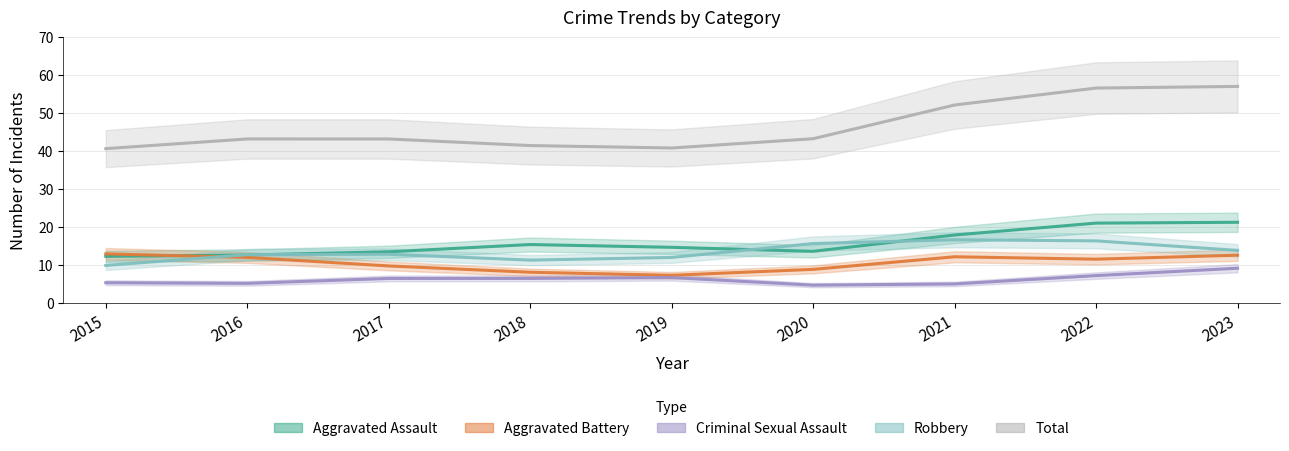

True or false: Robbery has a value of 16.3 at 2022.

True